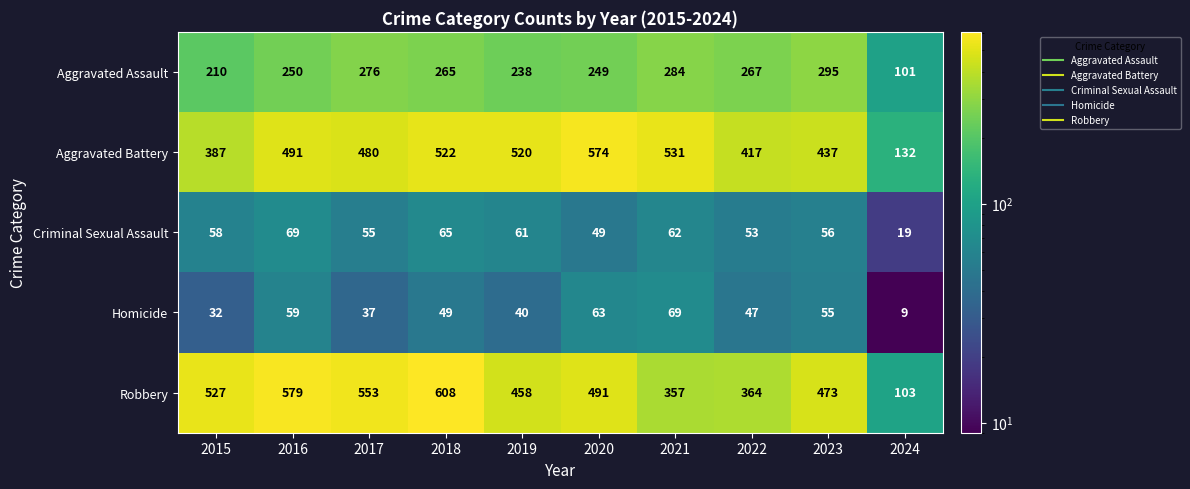

Is it true that Homicide equals 23 at 2023?

False